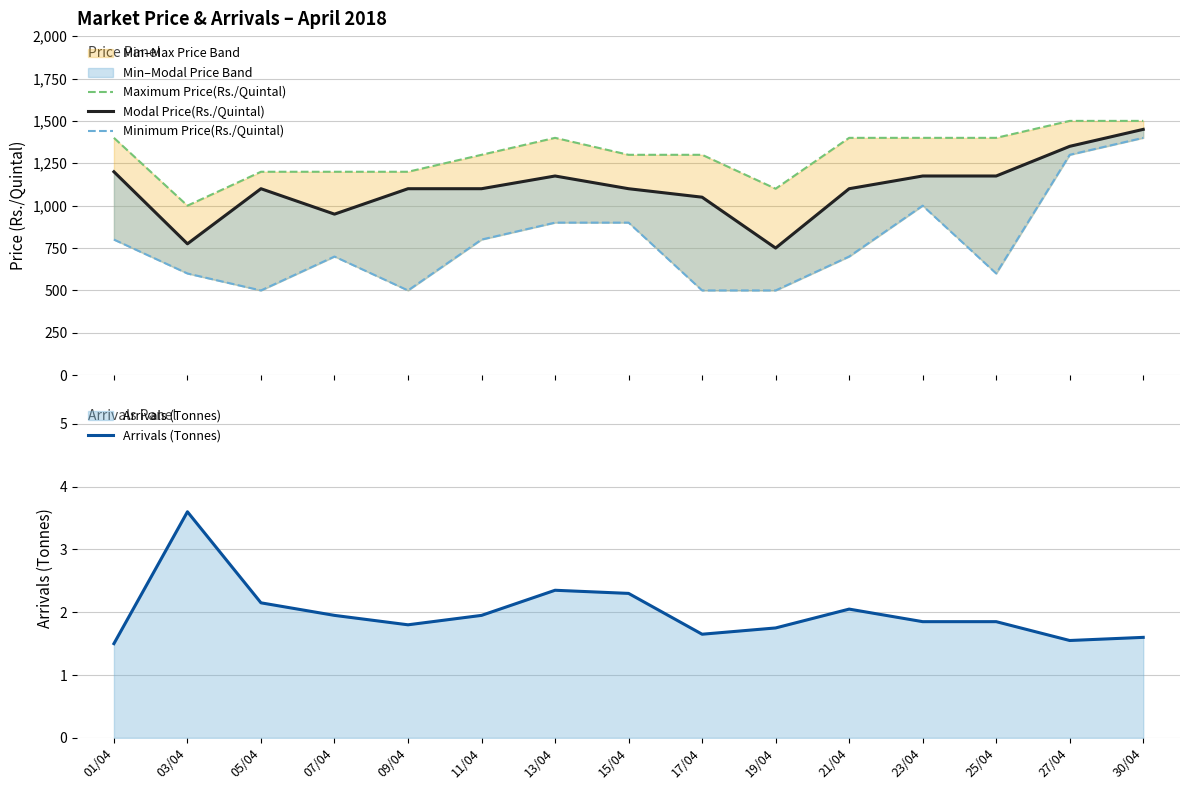

What is the value of the Arrivals (Tonnes) point at the 12th from the left?

1.9